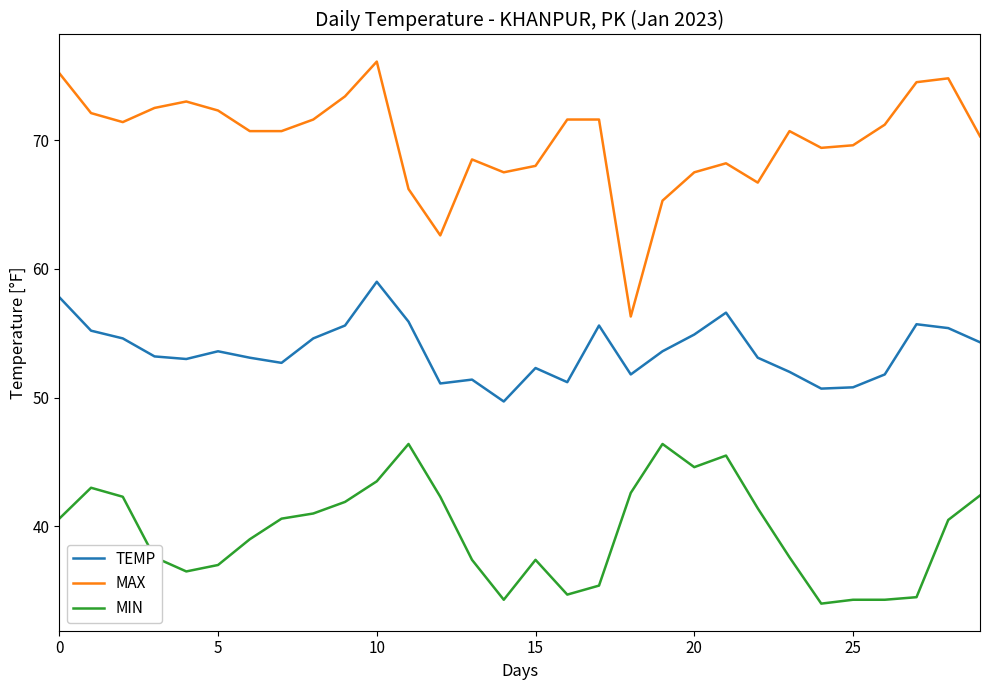

What is the difference between the maximum and minimum values in the MIN series?

12.4